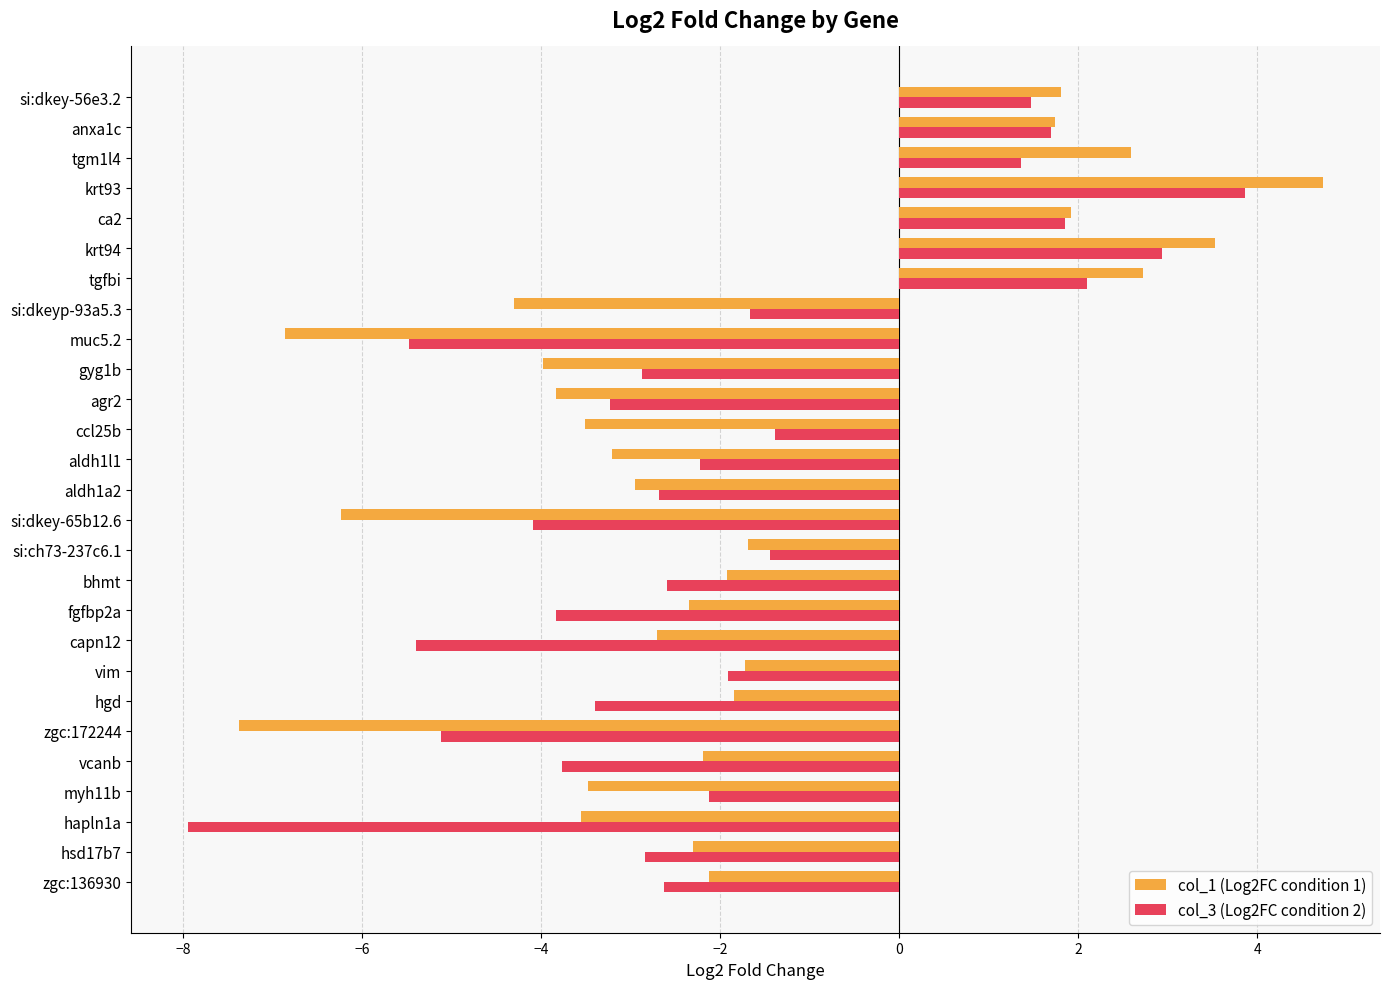

Which category has the lowest value across all series?

hapln1a